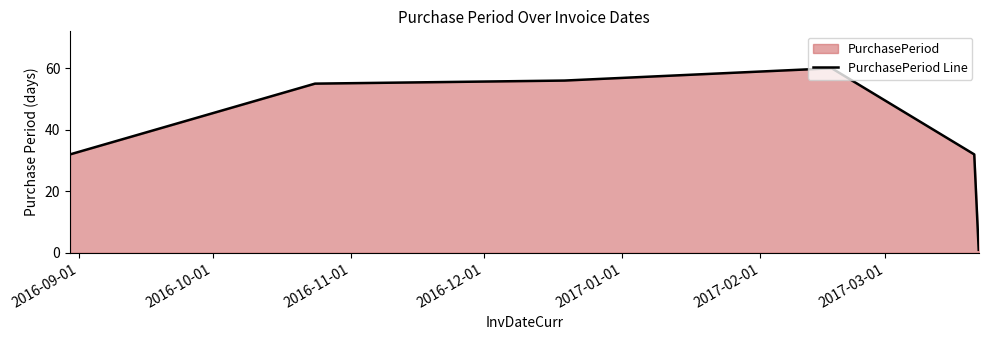

True or false: there are more than 2 points higher than both neighbors.

False